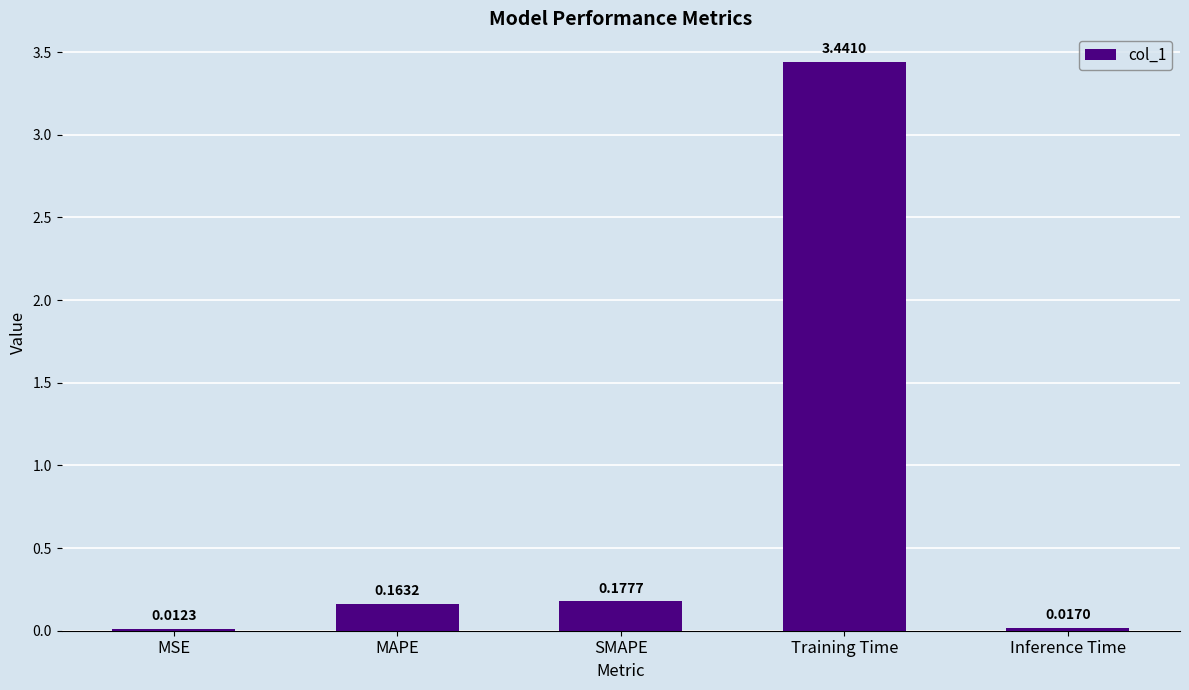

Which has a higher value, SMAPE or Inference Time?

SMAPE